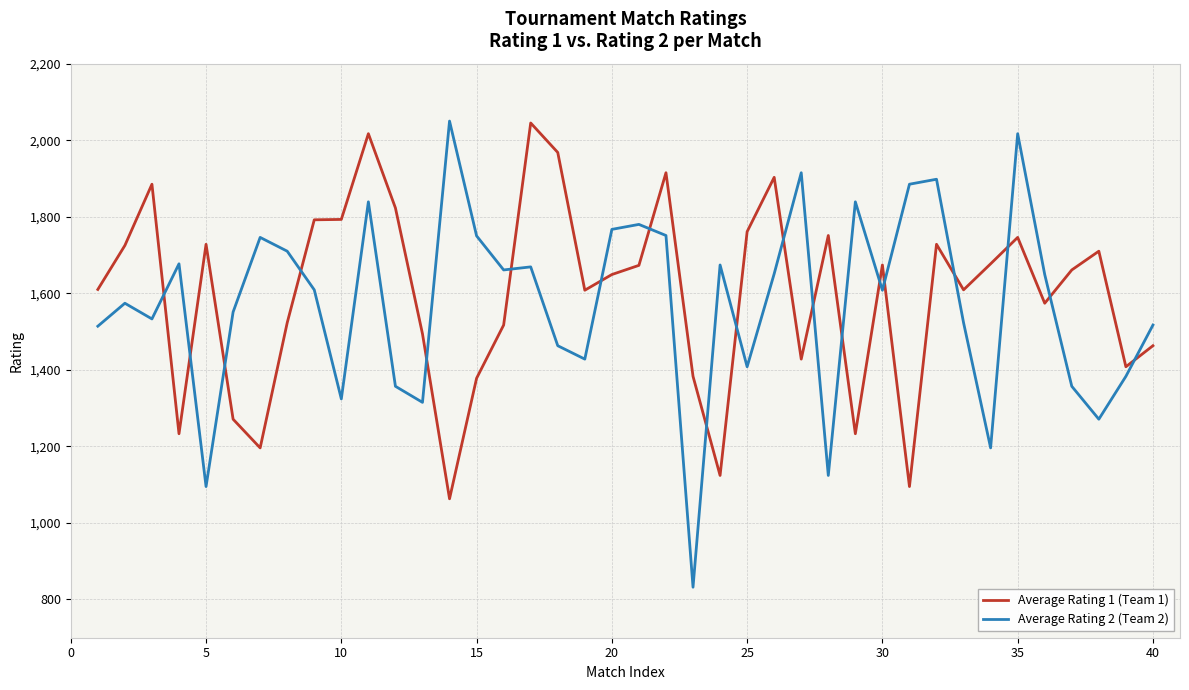

What is the minimum value shown in the chart?

832